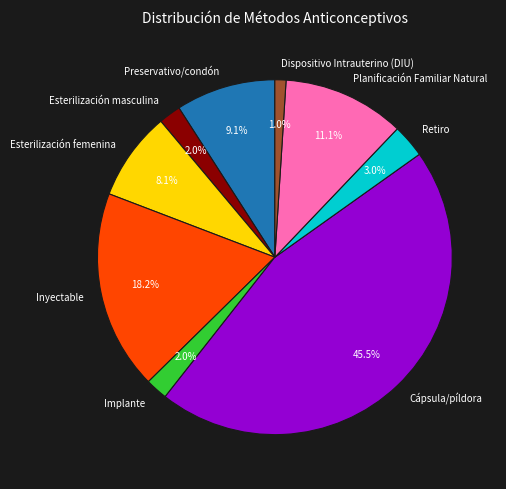

To the nearest percent, what portion does Dispositivo Intrauterino (DIU) represent?

1%